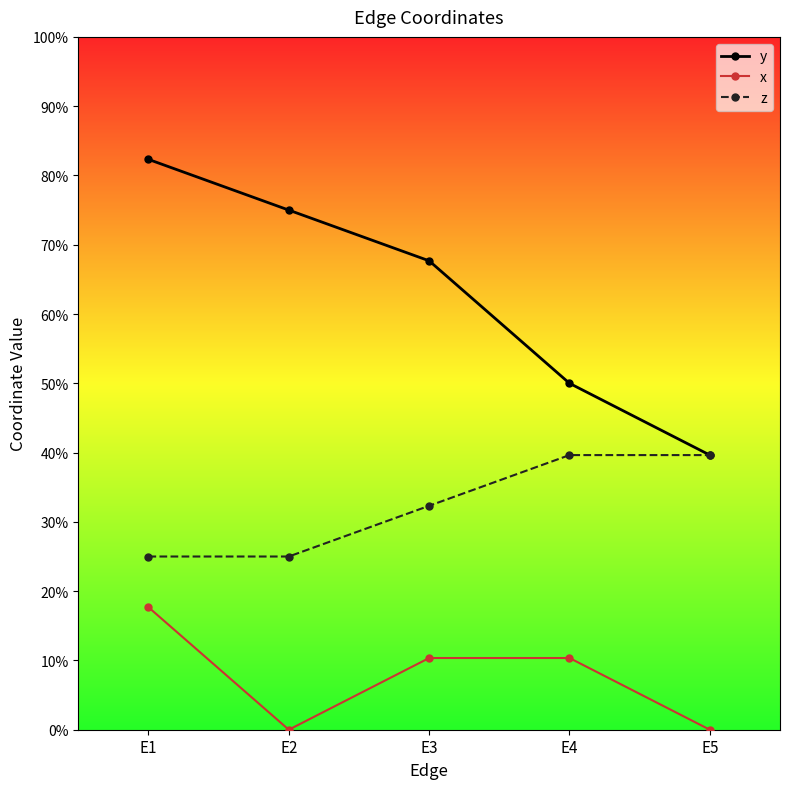

True or false: y and x intersect in this chart.

False